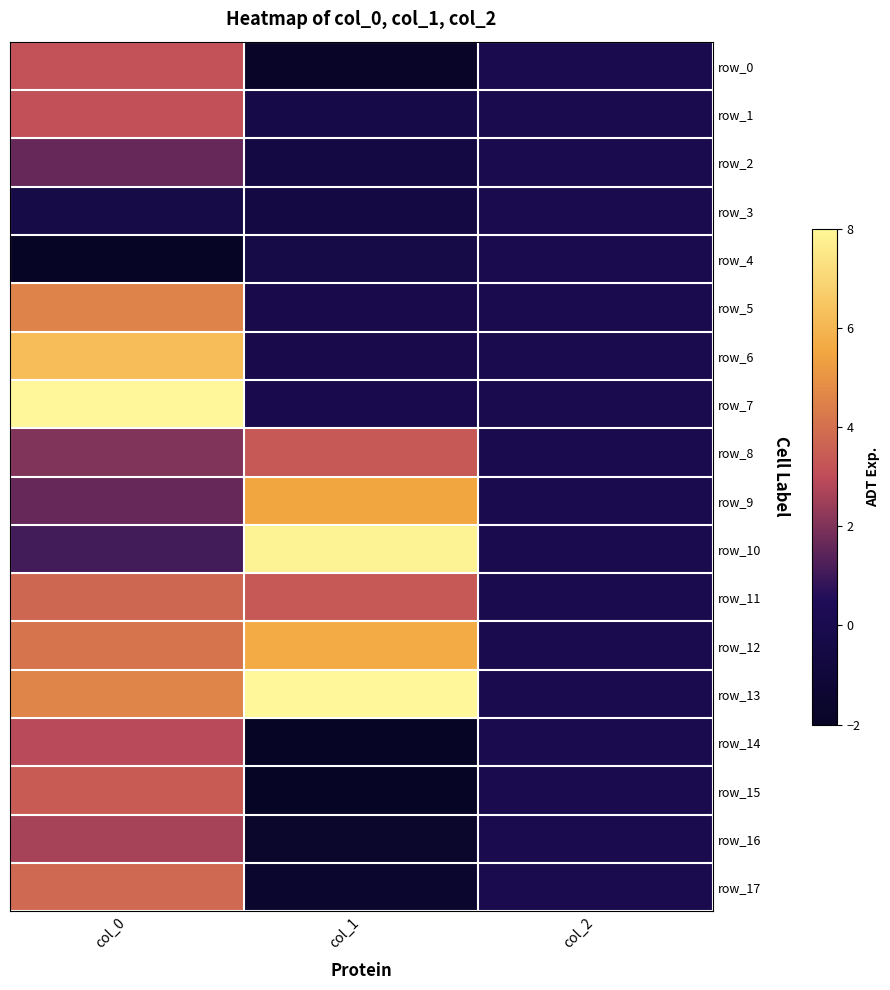

Reading right to left, extract all data points from this chart.

row_0: 0.0	-1.9	3.2
row_1: 0.0	-0.3	3.1
row_2: 0.0	-0.5	1.6
row_3: 0.0	-0.5	-0.4
row_4: 0.0	-0.4	-2.0
row_5: 0.0	-0.2	4.5
row_6: 0.0	-0.2	6.2
row_7: 0.0	-0.1	8.0
row_8: 0.0	3.3	2.0
row_9: 0.0	5.5	1.6
row_10: 0.0	7.9	1.0
row_11: 0.0	3.4	3.7
row_12: 0.0	5.7	4.2
row_13: 0.0	8.0	4.6
row_14: 0.0	-2.0	2.9
row_15: 0.0	-2.0	3.5
row_16: 0.0	-1.7	2.6
row_17: 0.0	-1.6	3.8